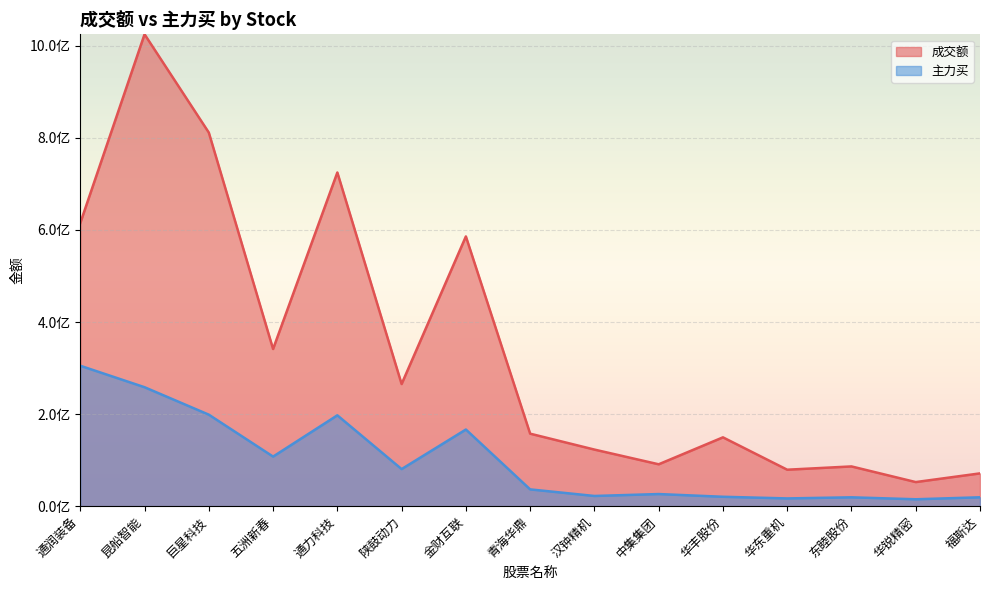

Which has a higher value, 汉钟精机 or 巨星科技?

巨星科技